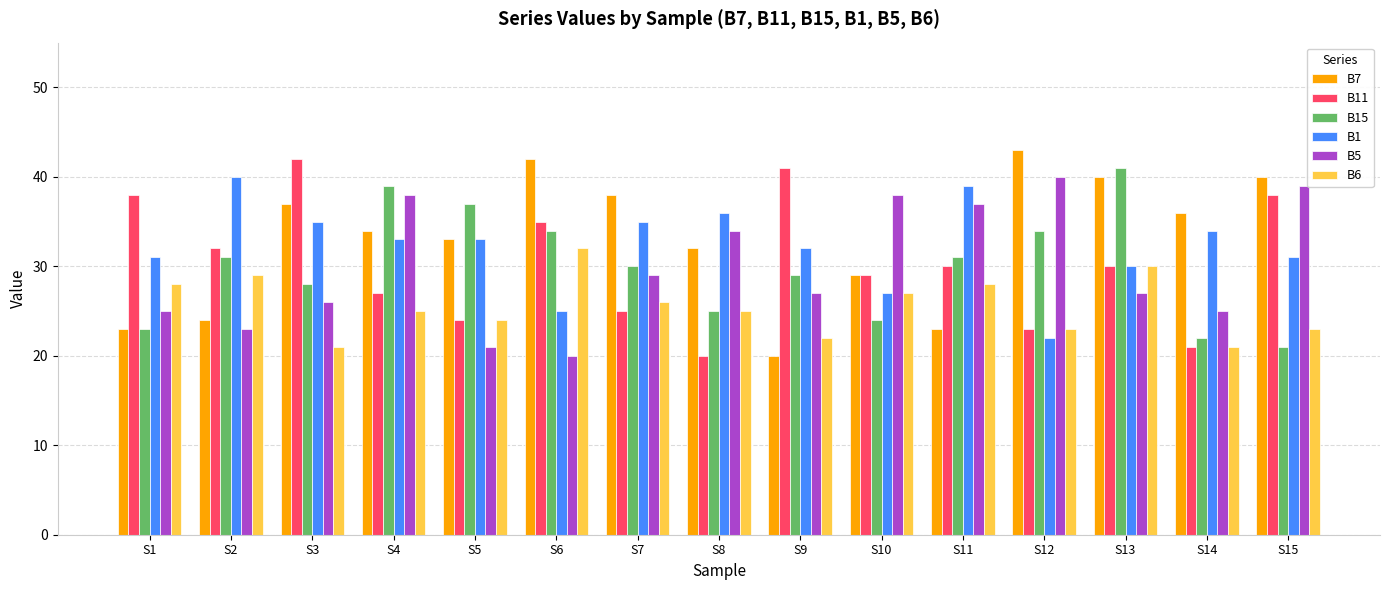

Is the value of B5 at S5 greater than the value of B6 at S1?

No